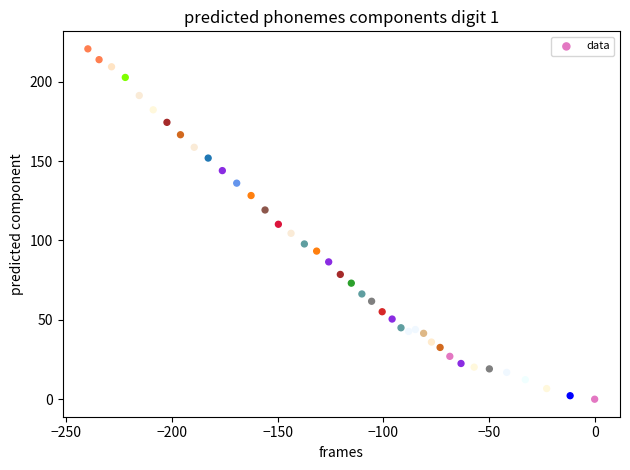

What is the range of Y values (max minus min)?

220.7